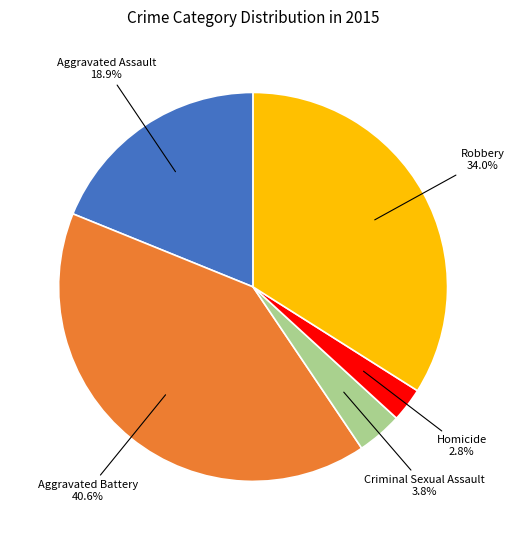

How many segments does this pie chart have?

5